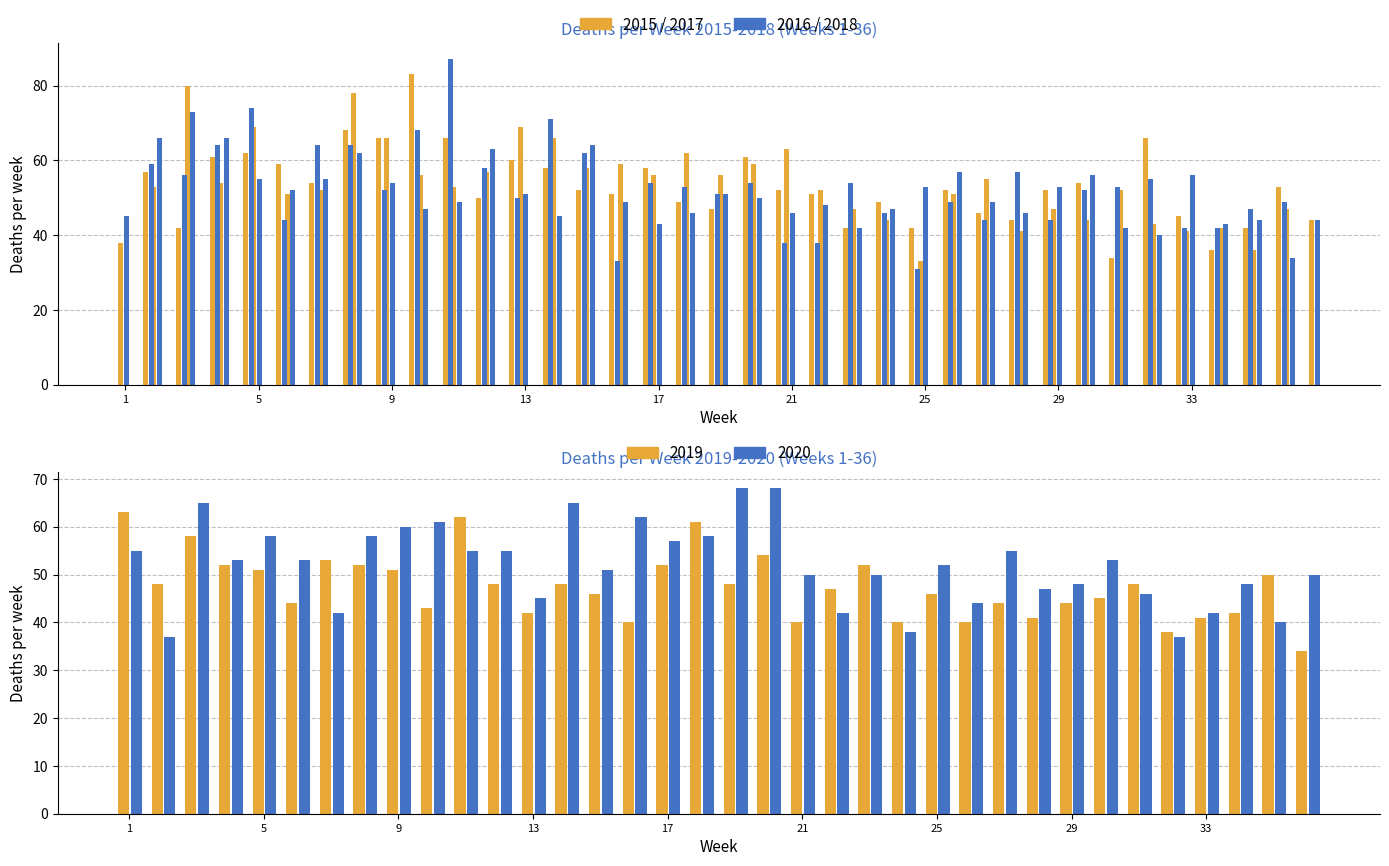

Is it true that 2018 equals 27 at 1?

False